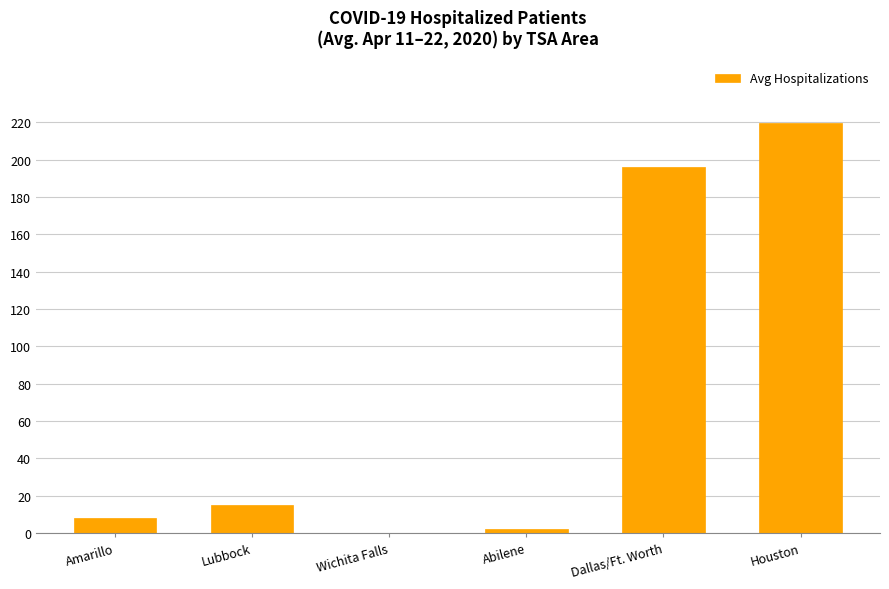

What is the change in value from Amarillo to Lubbock?

+7.0